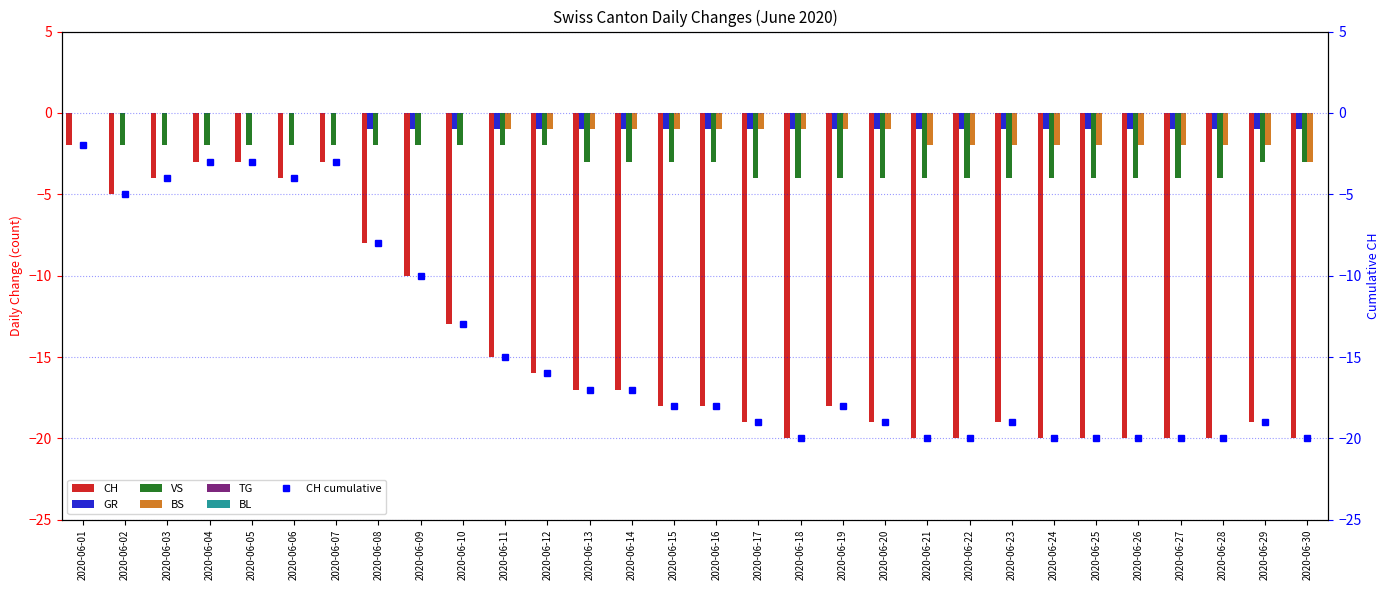

How many bars are there in each group?

4